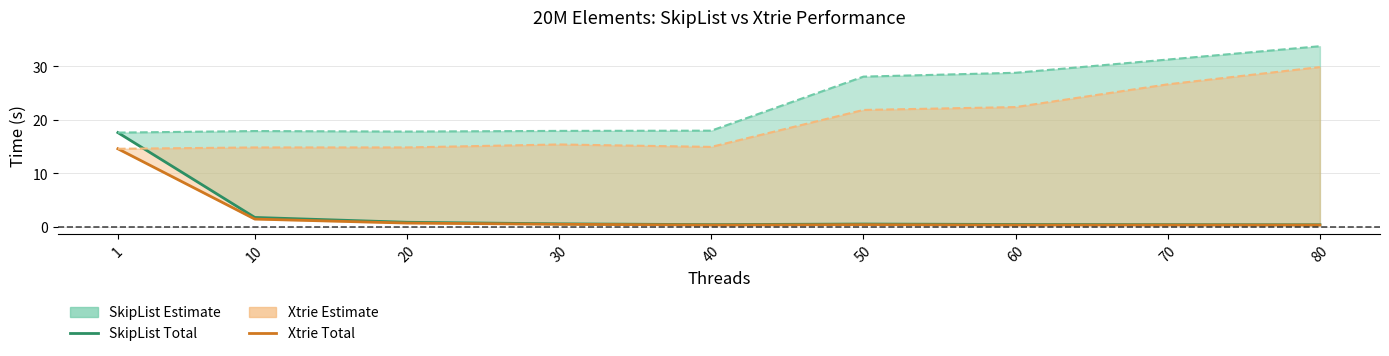

Does the chart have visible grid lines?

Yes